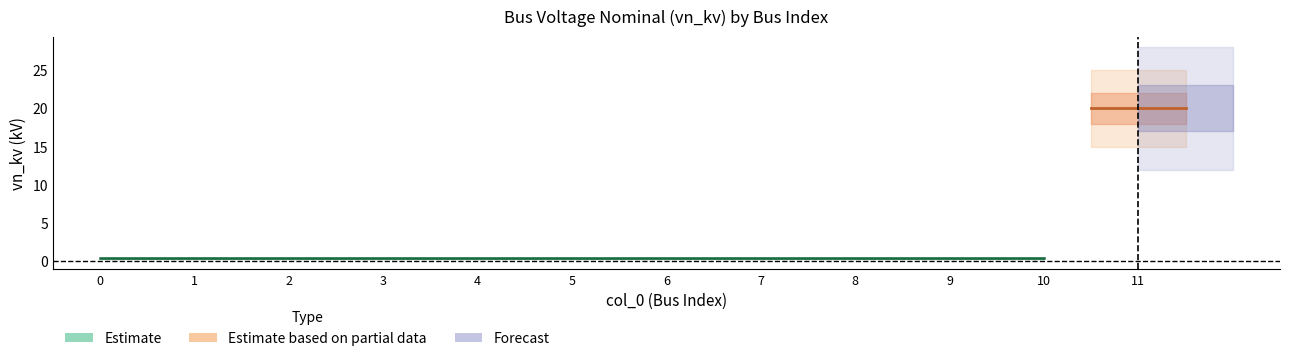

What is the value of the 2nd point from the left?

0.4